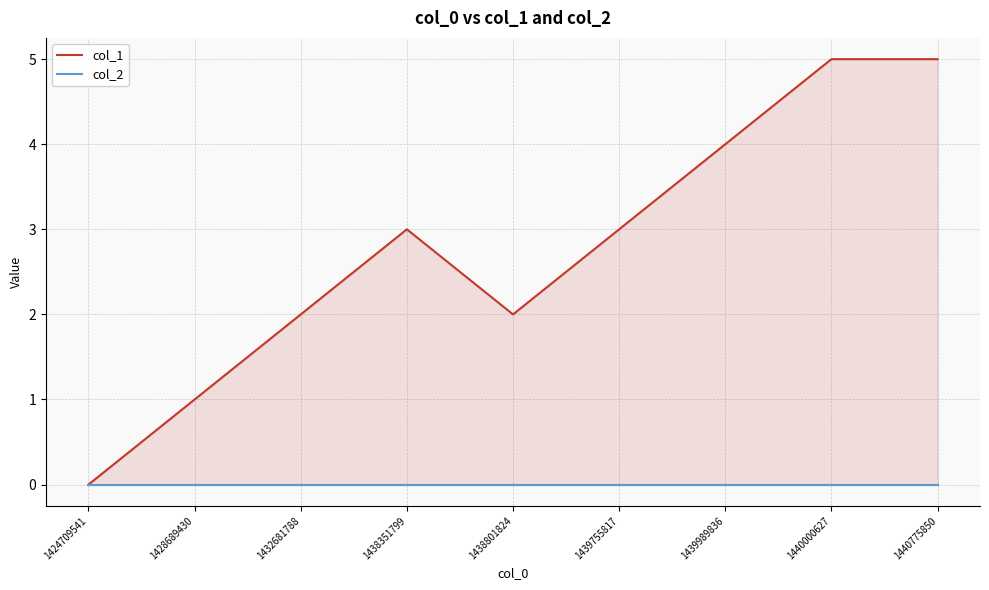

At which label is col_1 closest to 2?

1432681788